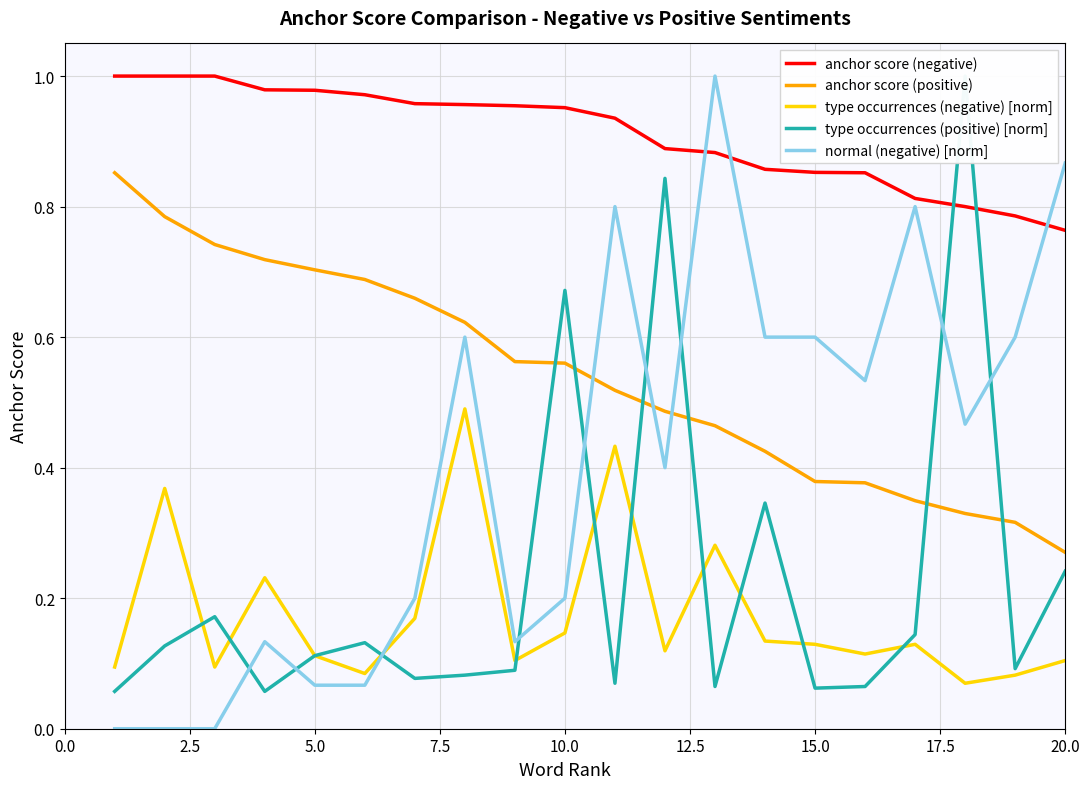

True or false: type occurrences (negative) [norm] and anchor score (positive) cross at least once.

False